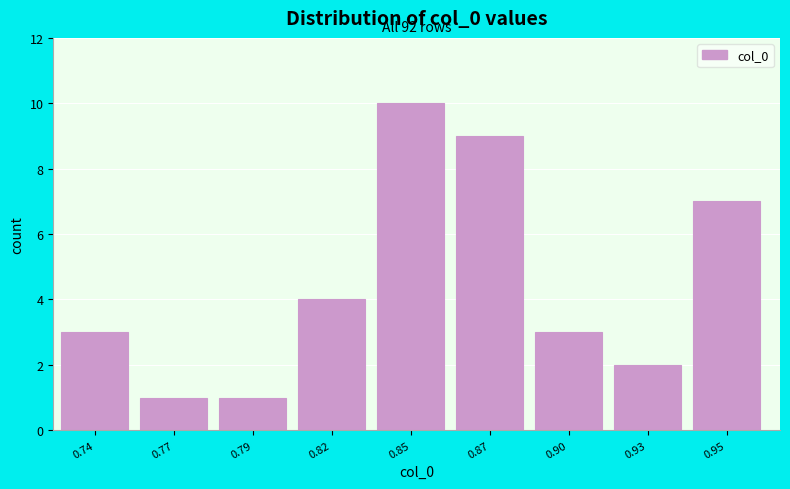

Reading left to right, what are all the values shown in this chart?

0.74=3	0.77=1	0.79=1	0.82=4	0.85=10	0.87=9	0.90=3	0.93=2	0.95=7